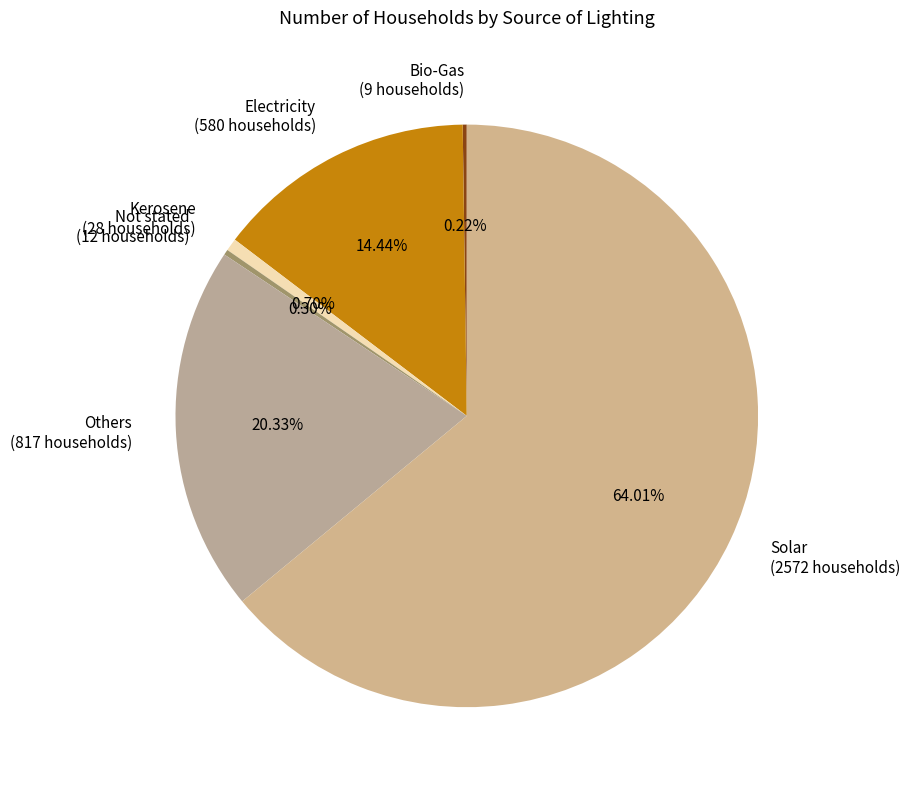

Does Solar represent more than half of the total?

Yes